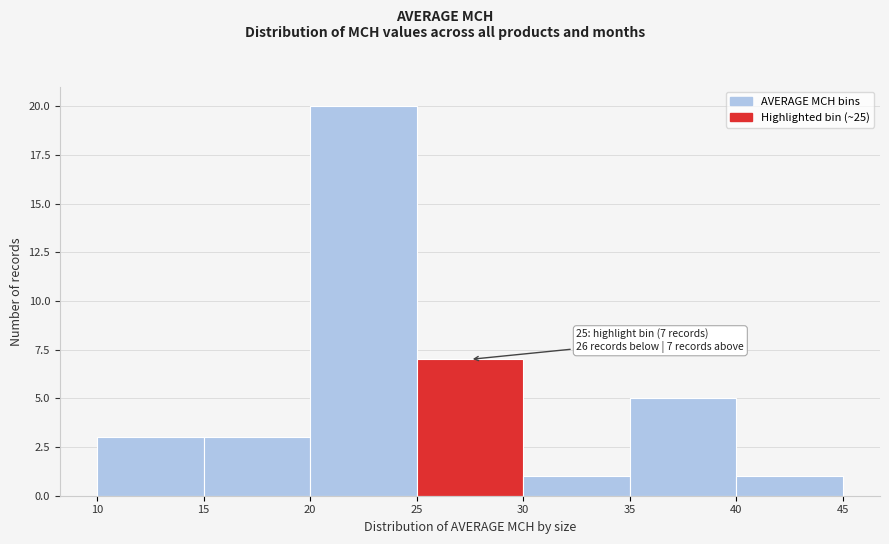

Over which range of the x-axis is the bar tallest?

20 to 25